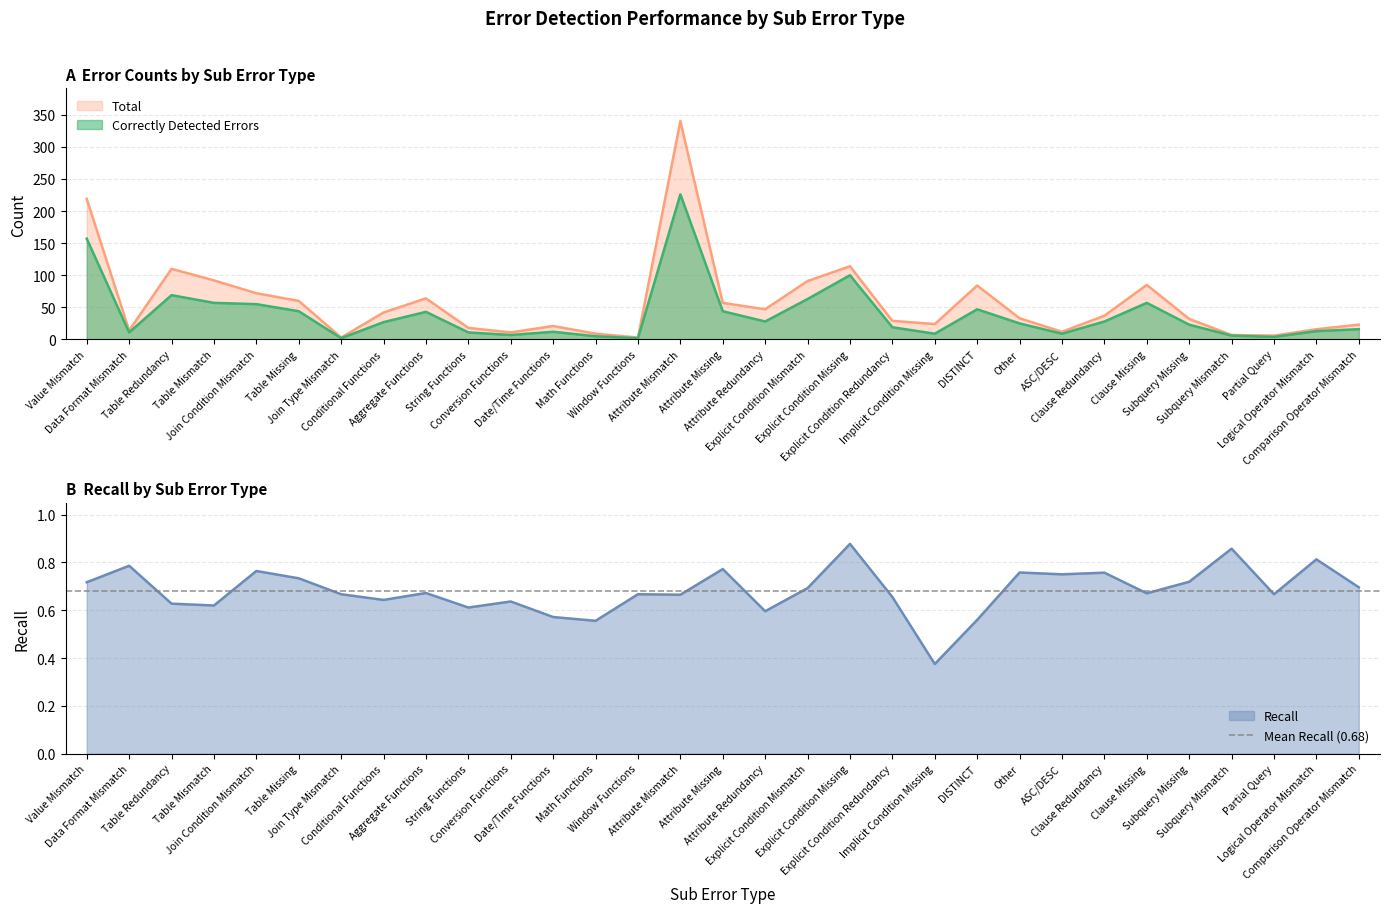

True or false: correctly_detected and total intersect in this chart.

False